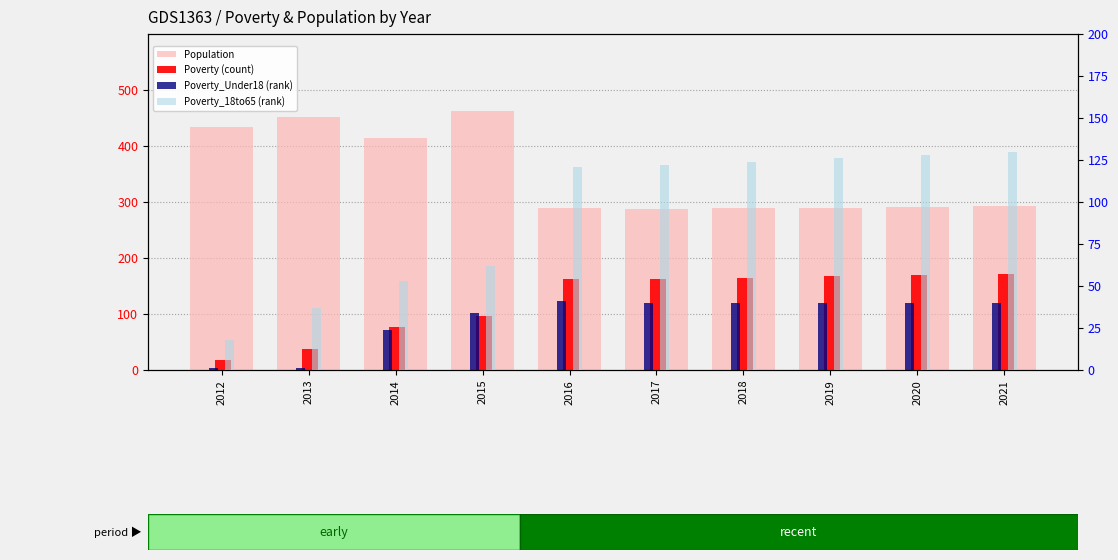

What is the difference between the Poverty_18to65 (rank) values at 2012 and 2016?

103